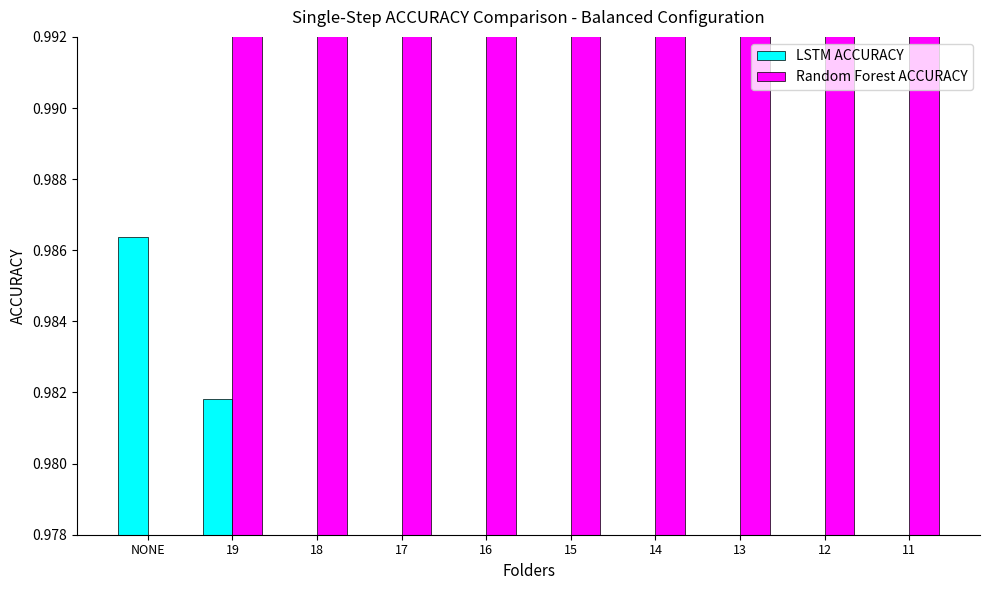

What is the lowest value of the LSTM ACCURACY series?

0.9